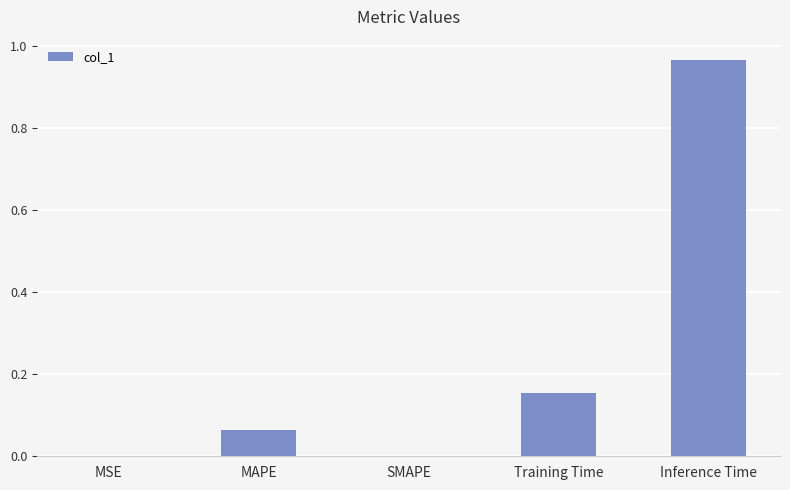

What is the difference between the values at Inference Time and Training Time?

0.8